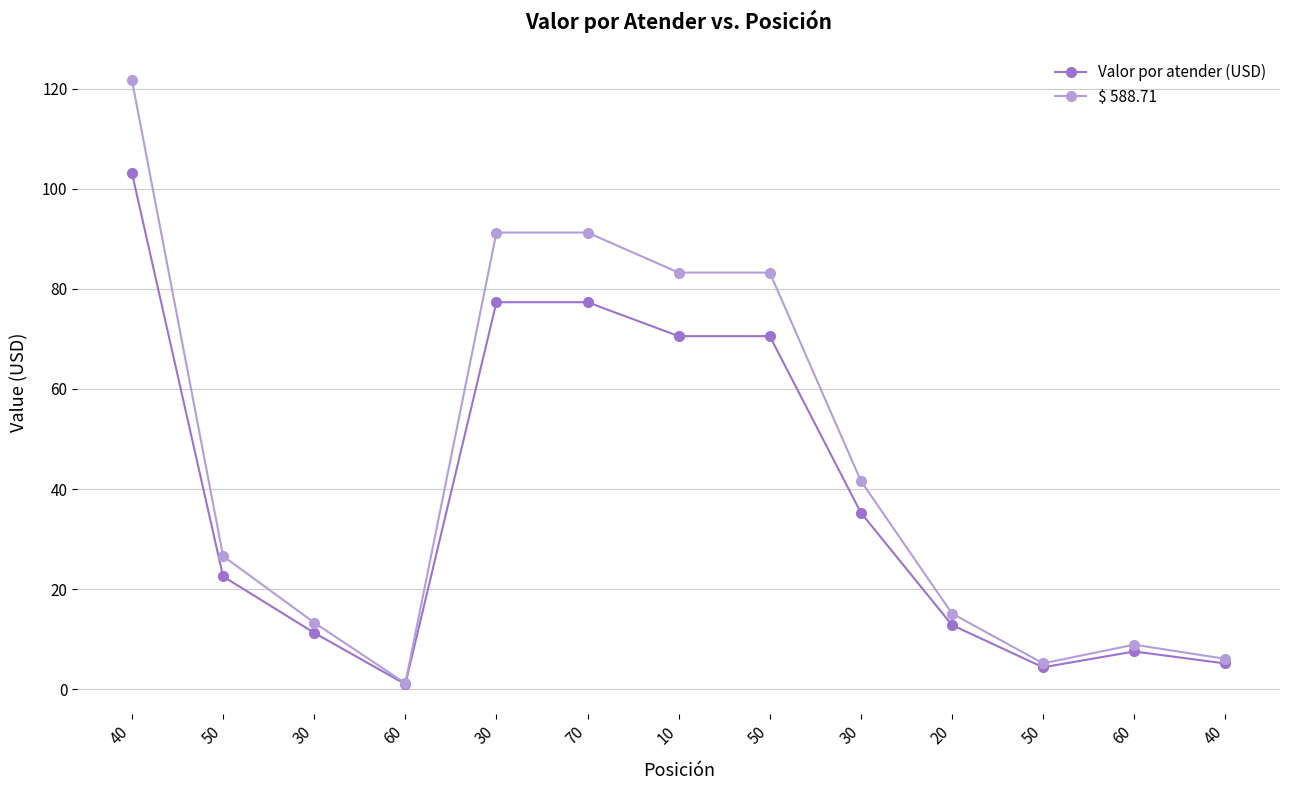

In $ 588.71, how many points are lower than both neighbors (excluding endpoints)?

2